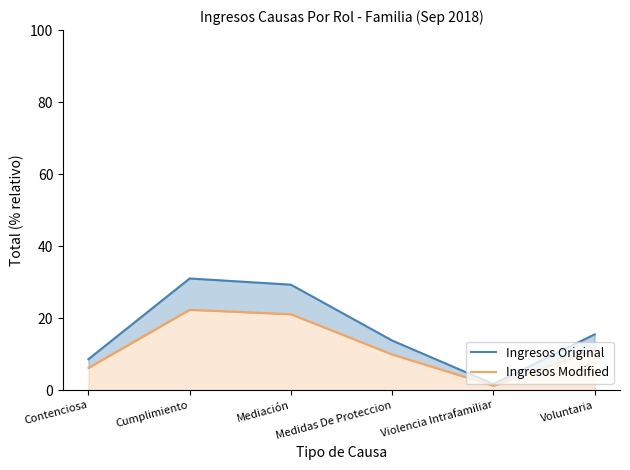

Which series has the largest range (max minus min)?

Ingresos Original